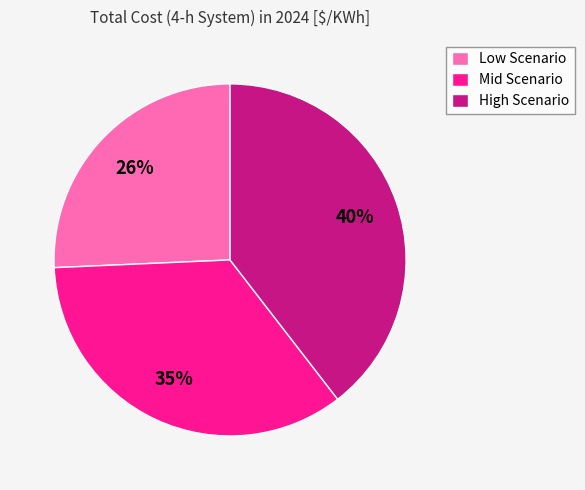

To the nearest percent, what is the difference between the largest and smallest slice percentages?

14%